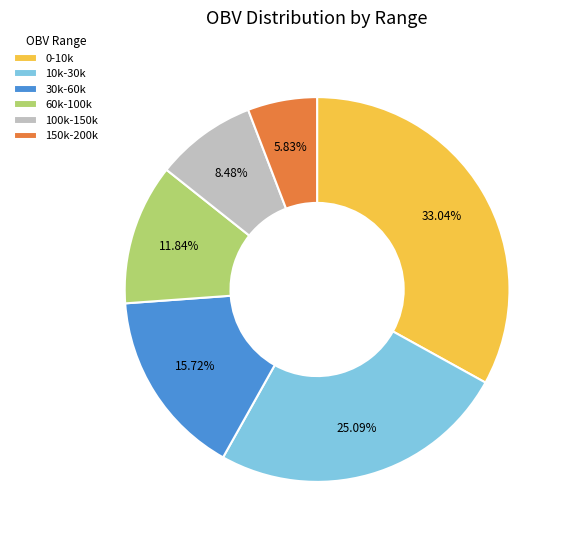

What is the ratio of the value at 0-10k to the value at 10k-30k?

1.3